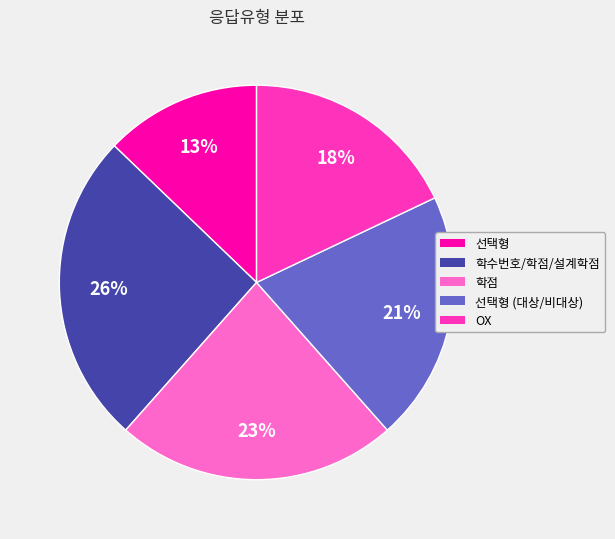

Is there a majority slice in this chart?

No